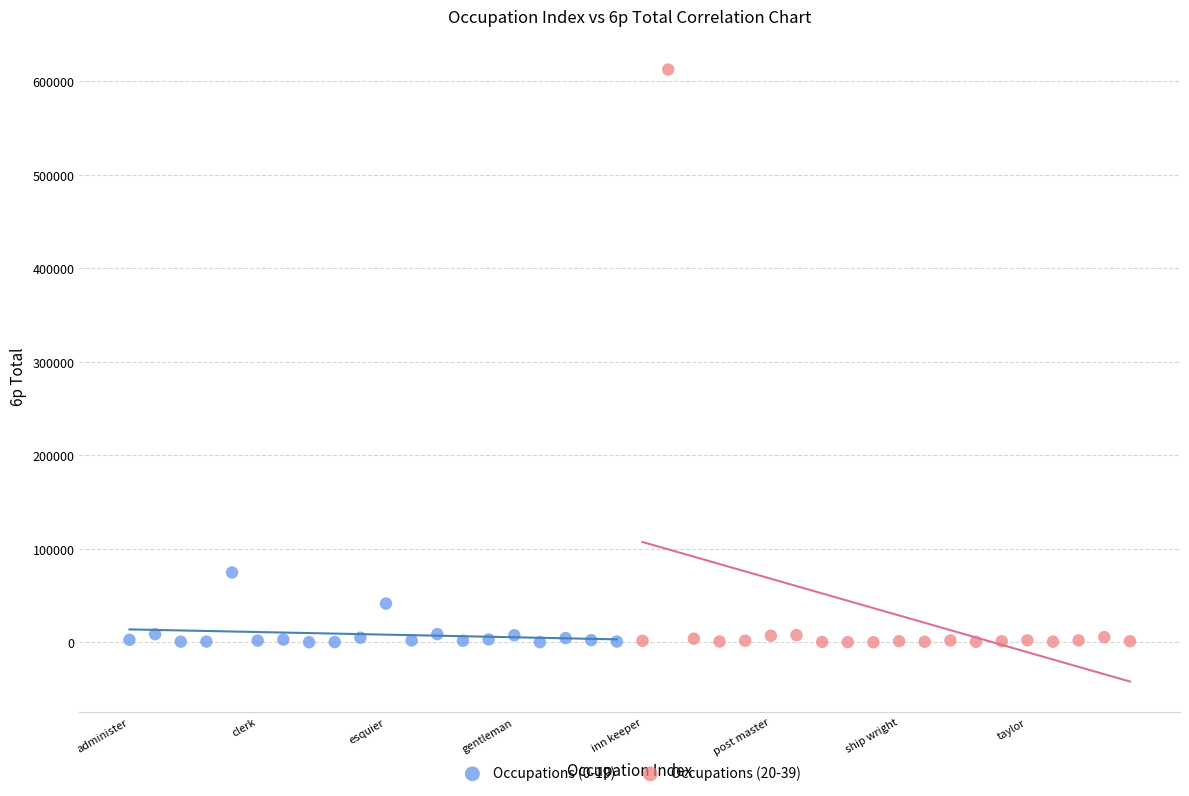

Which series has the largest Y range (max minus min)?

Occupations (20-39)